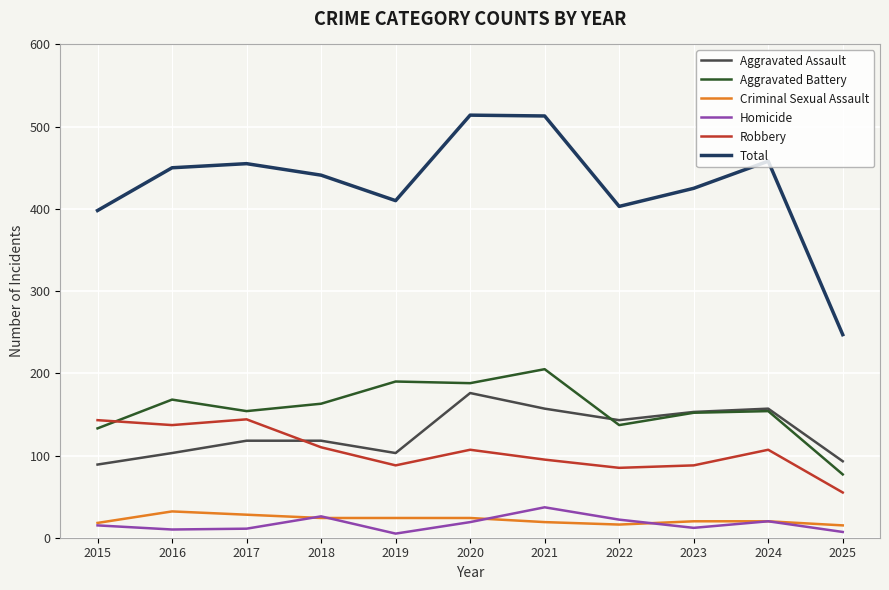

What is the spread (max minus min) of values at 2021?

494